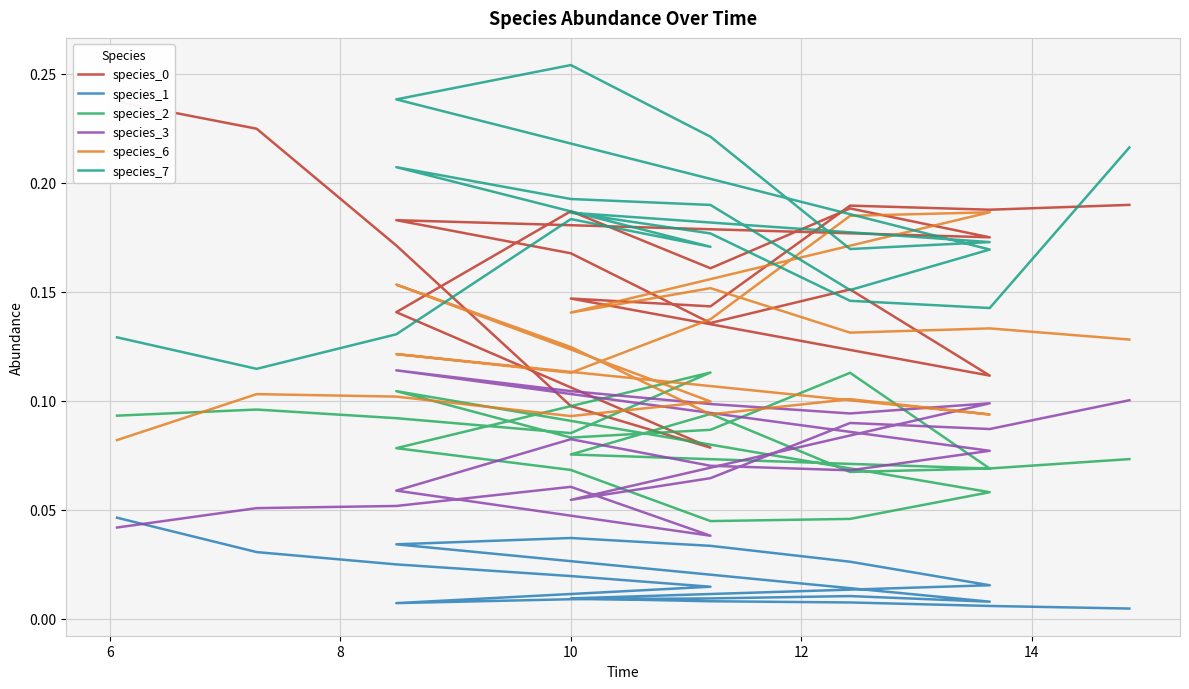

At which category is the sum across all series the highest?

10